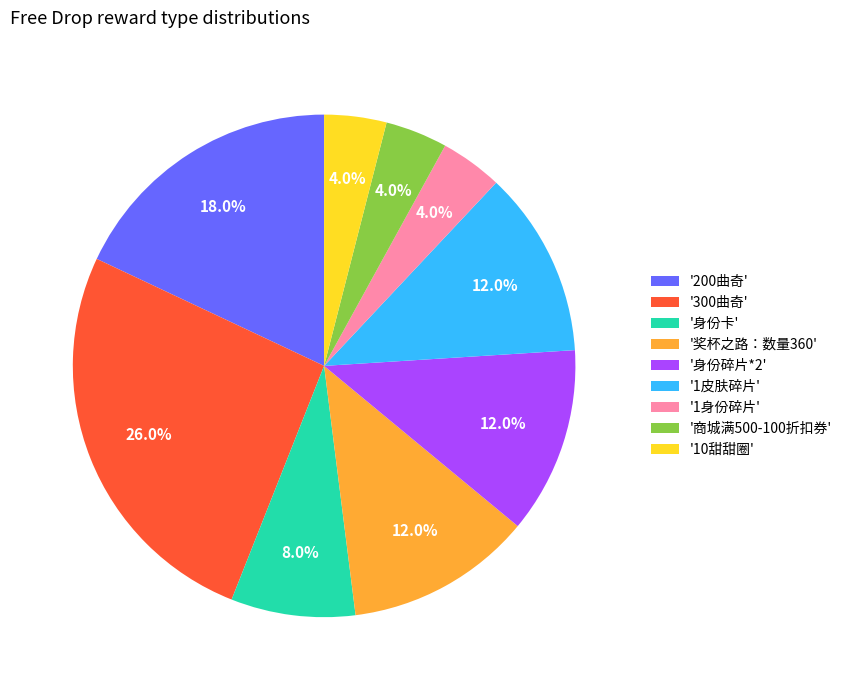

Do '身份碎片*2' and '商城满500-100折扣券' together represent more than half of the pie?

No